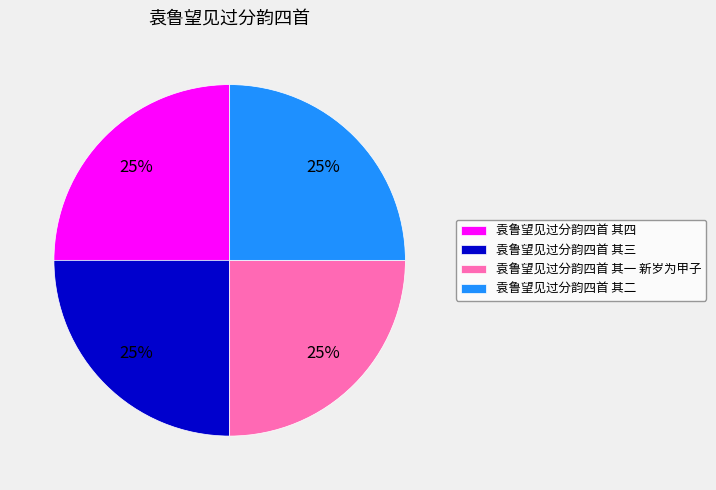

To the nearest percent, what percentage of the pie is 袁鲁望见过分韵四首 其二?

25%